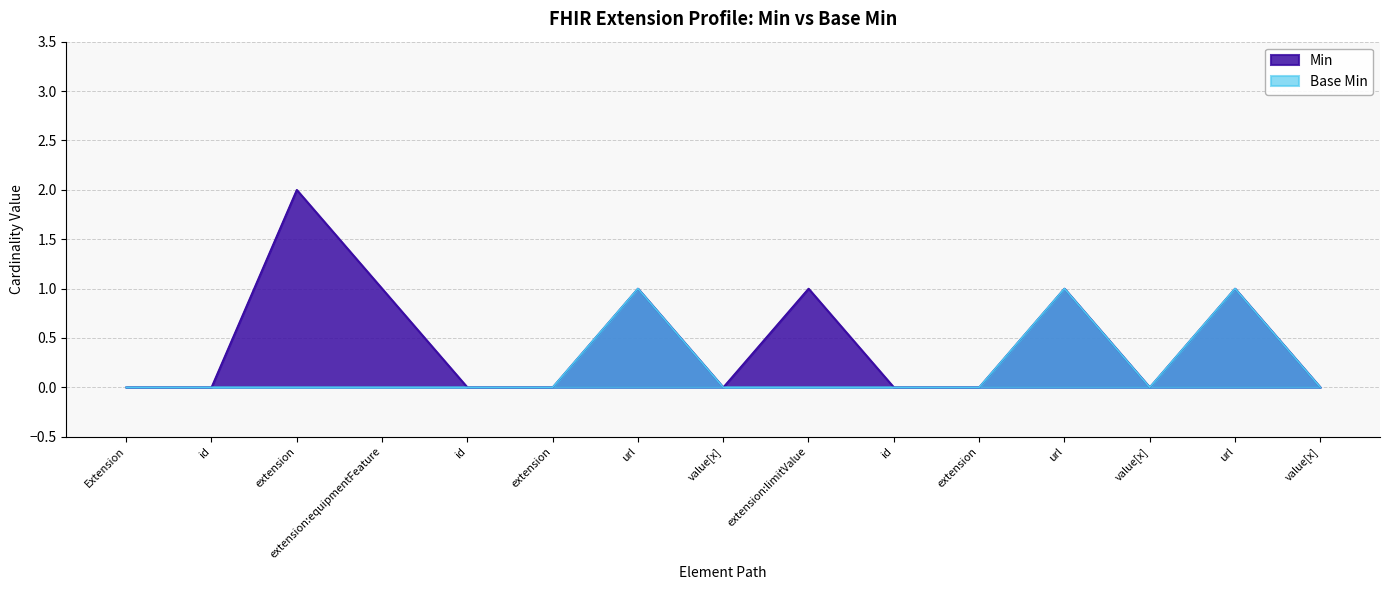

How many values in Base Min are above zero?

3